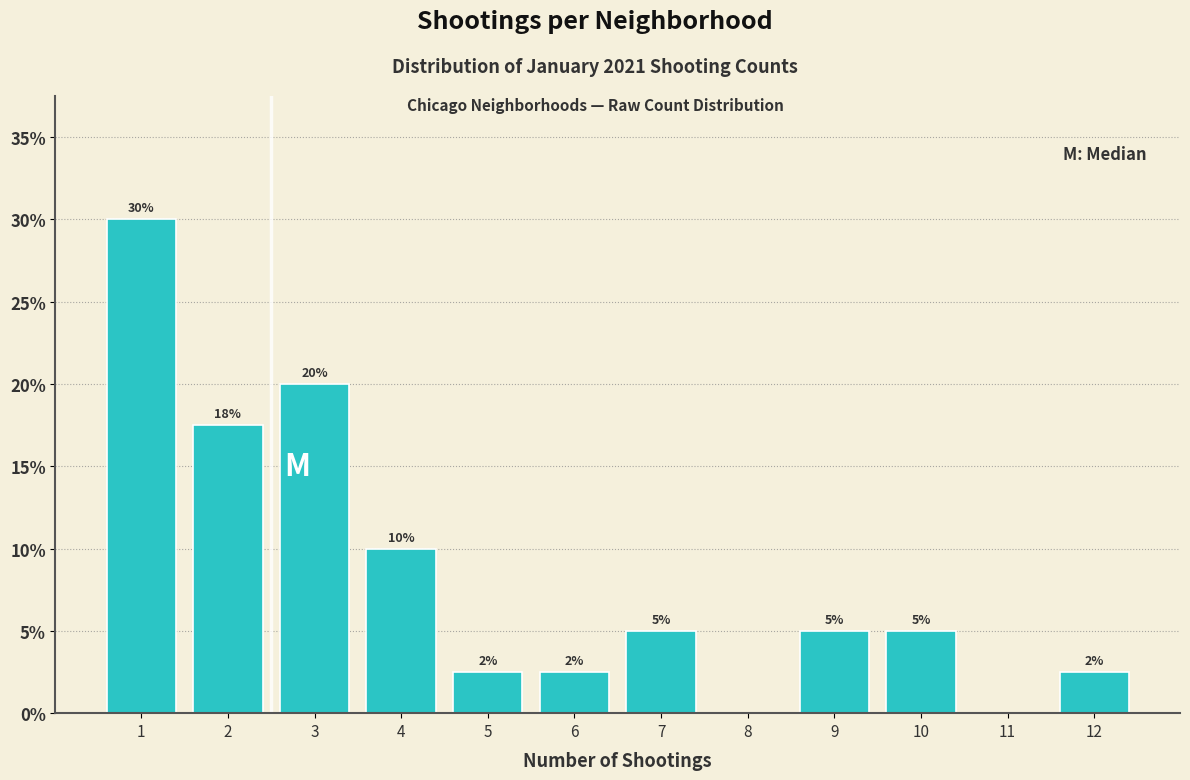

Which has a higher value, 8 or 10?

10